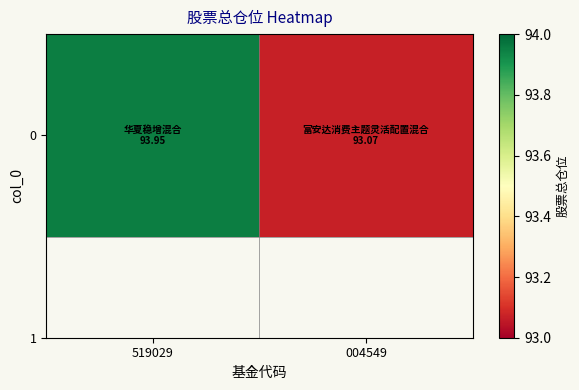

Reading left to right, transcribe all the data shown in this chart.

94.0	93.1